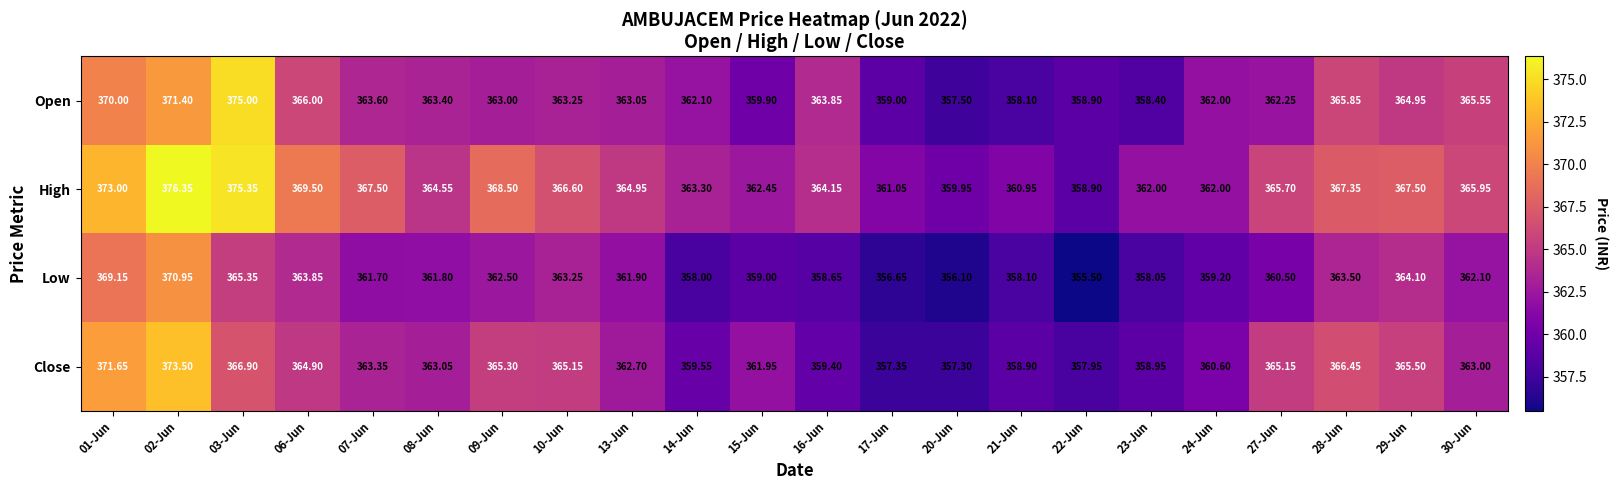

At 30-Jun, list the series in order from smallest to largest.

Low, Close, Open, High